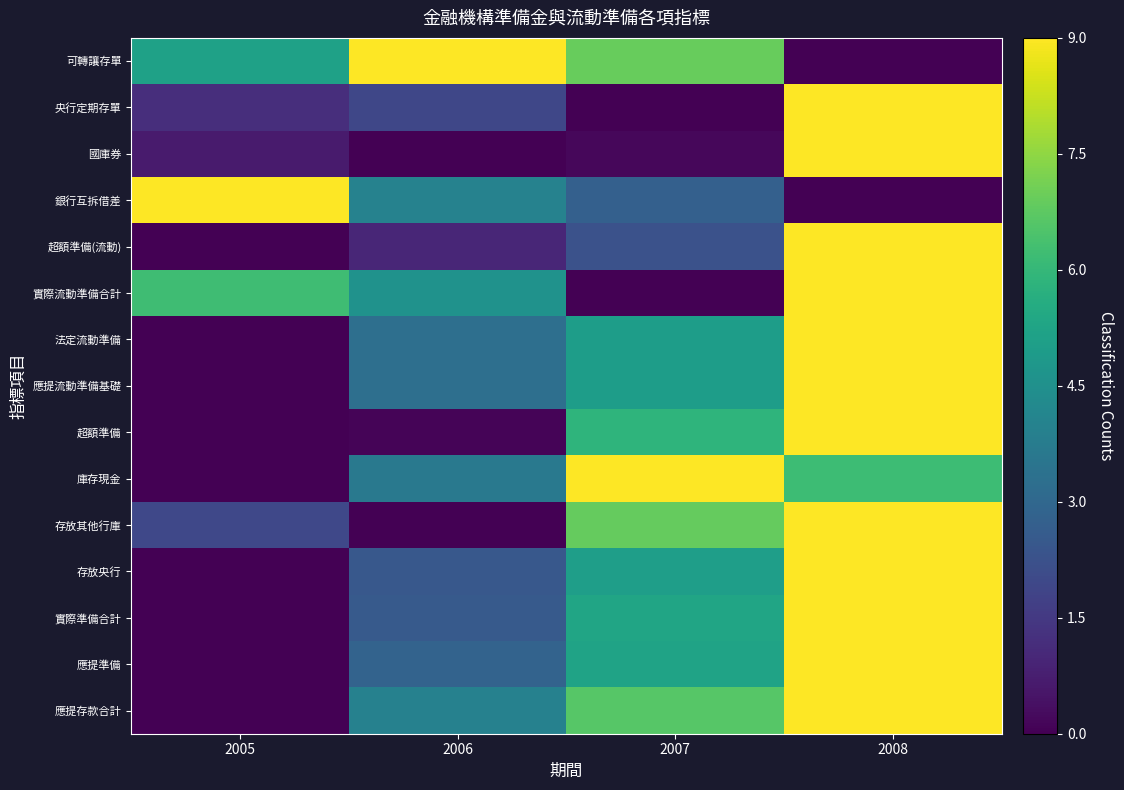

Reading left to right, extract all data points from this chart.

應提存款合計: 2005=0.0	2006=3.9	2007=6.6	2008=9.0
應提準備: 2005=0.0	2006=2.8	2007=5.2	2008=9.0
實際準備合計: 2005=0.0	2006=2.5	2007=5.3	2008=9.0
存放央行: 2005=0.0	2006=2.4	2007=5.0	2008=9.0
存放其他行庫: 2005=2.0	2006=0.0	2007=6.9	2008=9.0
庫存現金: 2005=0.0	2006=3.7	2007=9.0	2008=6.2
超額準備: 2005=0.0	2006=0.1	2007=5.8	2008=9.0
應提流動準備基礎: 2005=0.0	2006=3.3	2007=5.0	2008=9.0
法定流動準備: 2005=0.0	2006=3.3	2007=5.0	2008=9.0
實際流動準備合計: 2005=6.2	2006=4.6	2007=0.0	2008=9.0
超額準備(流動): 2005=0.0	2006=1.0	2007=2.3	2008=9.0
銀行互拆借差: 2005=9.0	2006=4.0	2007=2.7	2008=0.0
國庫券: 2005=0.7	2006=0.0	2007=0.1	2008=9.0
央行定期存單: 2005=1.2	2006=1.9	2007=0.0	2008=9.0
可轉讓存單: 2005=5.1	2006=9.0	2007=6.9	2008=0.0